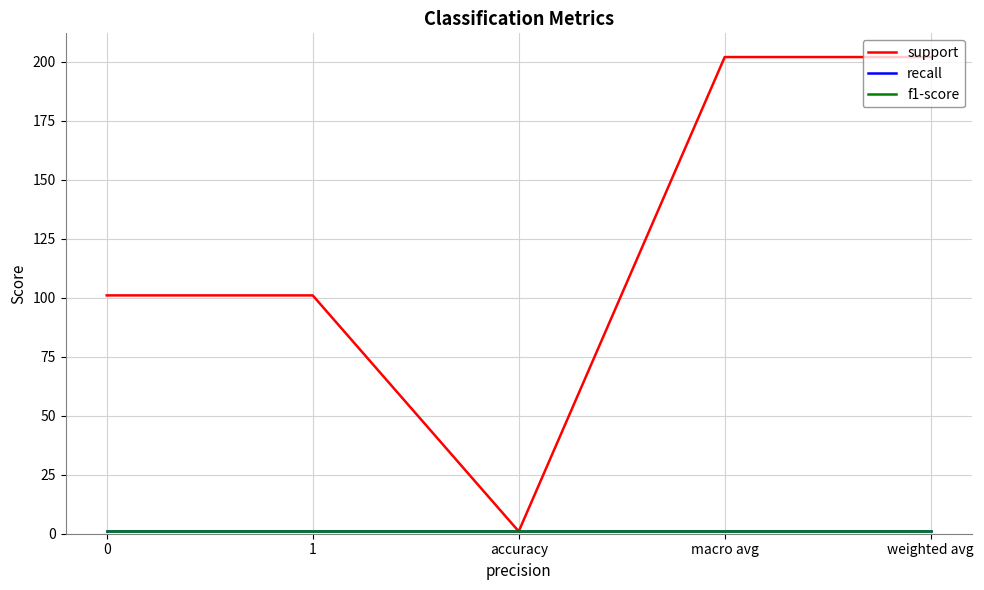

What position from the right is weighted avg?

1